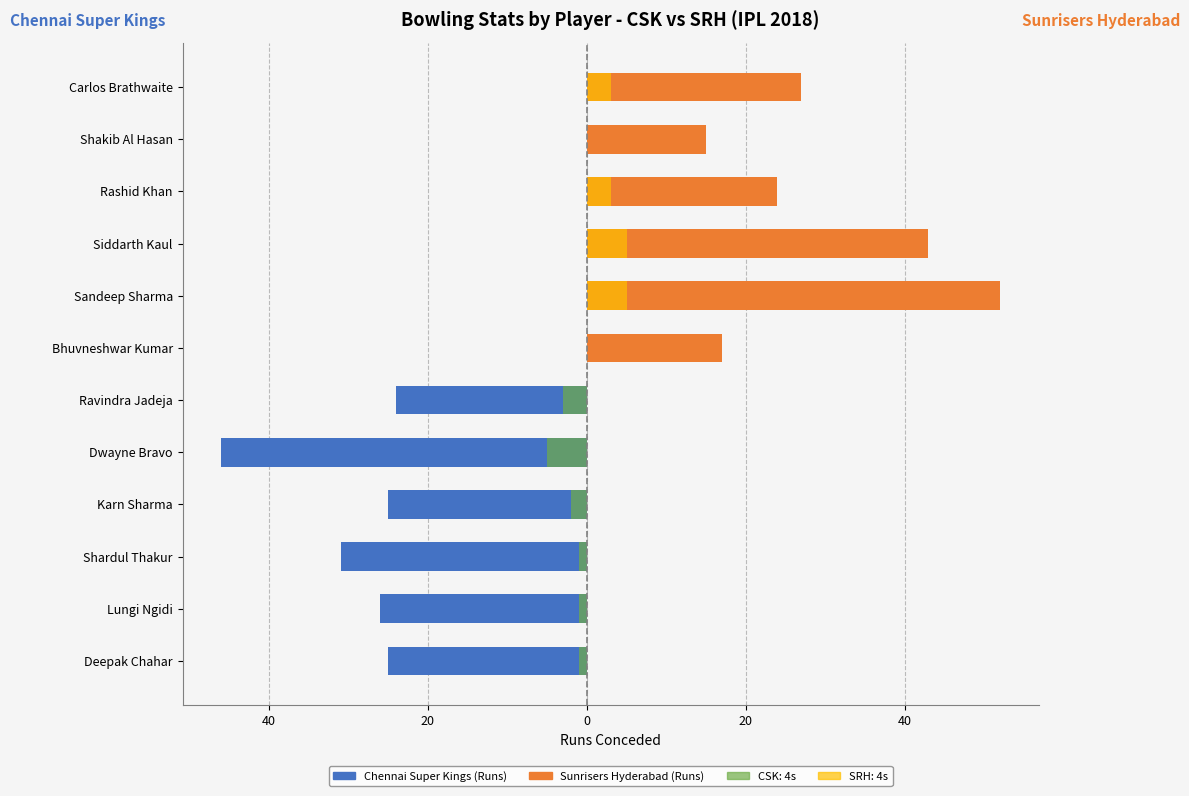

Which series has the widest spread of values?

Sunrisers Hyderabad